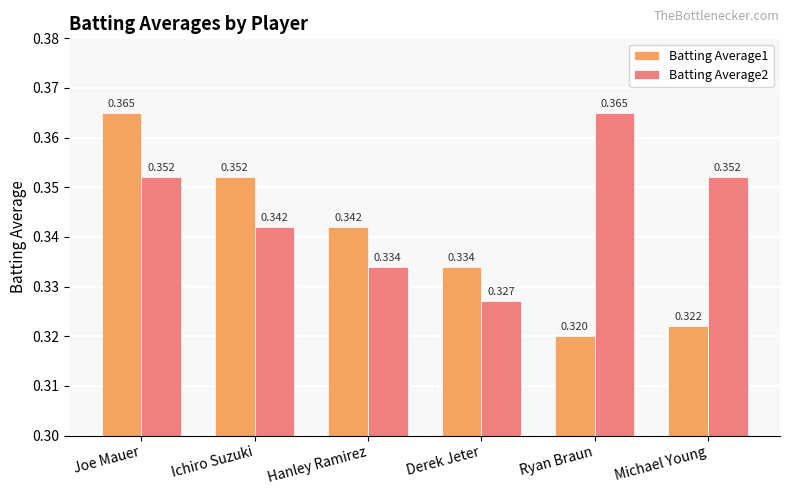

What is the label of the 4th bar from the left?

Derek Jeter